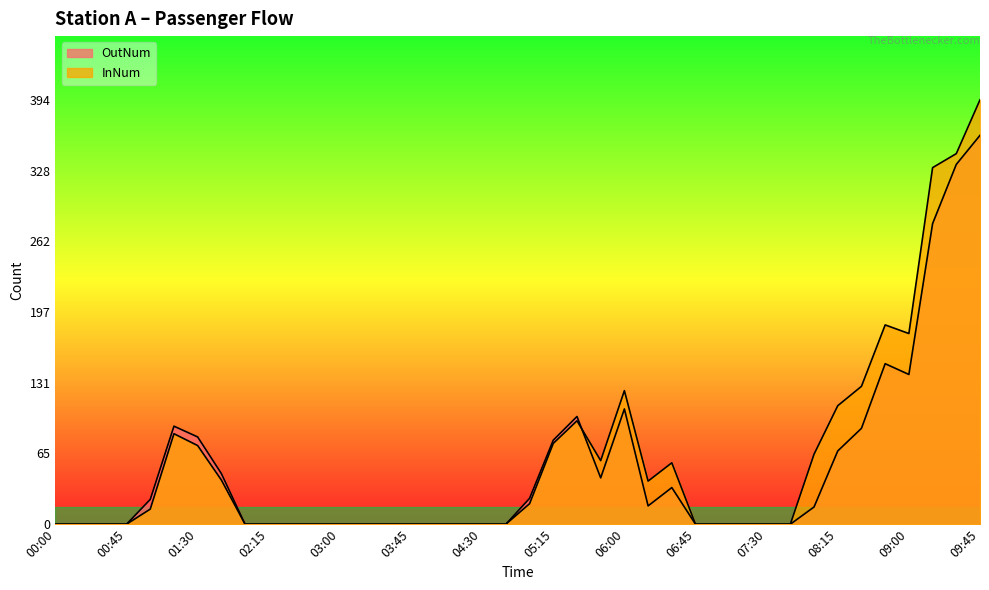

The value of InNum at 04:00 is -129. True or false?

False